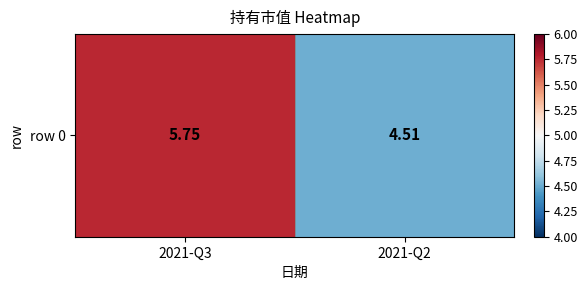

The chart shows a value of 5.8 at 2021-Q3. True or false?

True